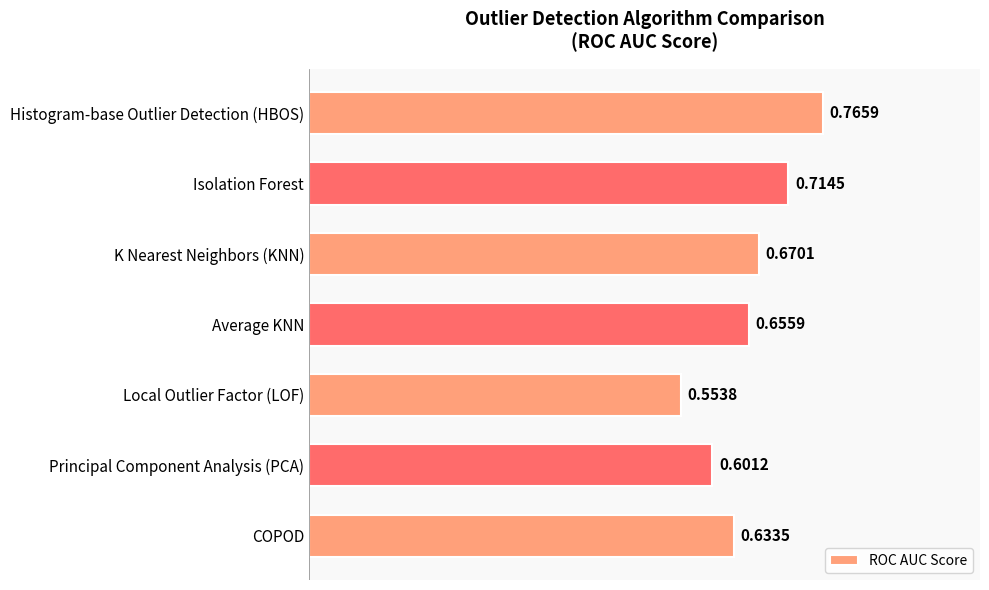

Rank the categories by value from highest to lowest.

Histogram-base Outlier Detection (HBOS), Isolation Forest, K Nearest Neighbors (KNN), Average KNN, COPOD, Principal Component Analysis (PCA), Local Outlier Factor (LOF)